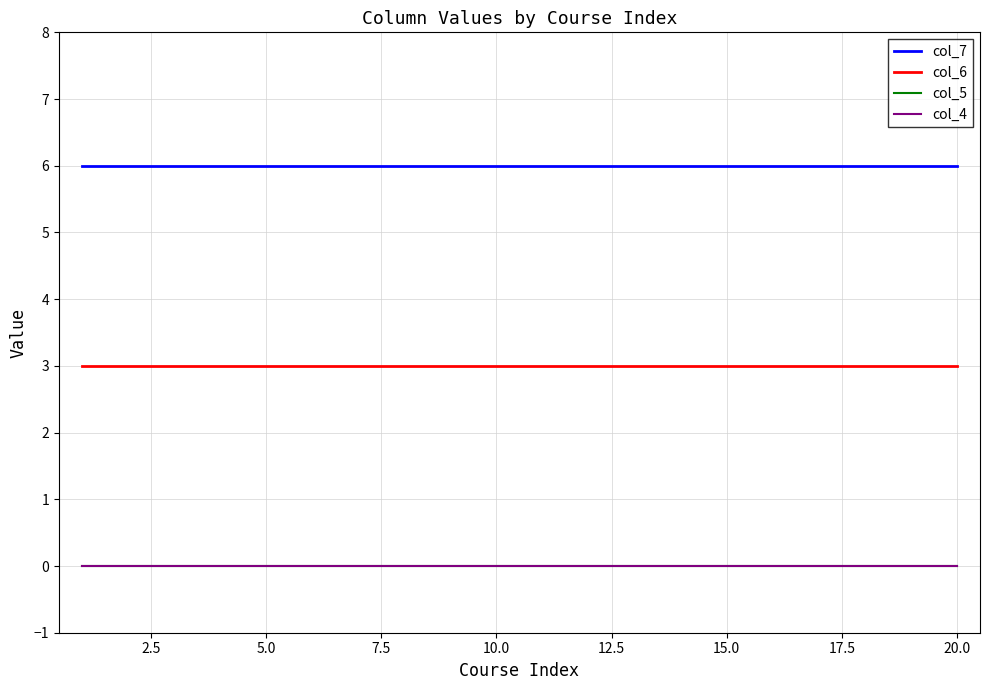

Does the chart display data point markers on the line(s)?

No